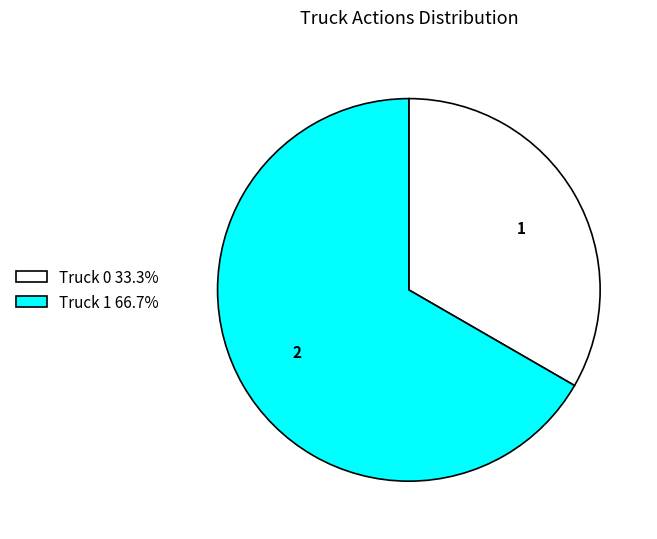

Rank the categories by value from lowest to highest.

Truck 0, Truck 1